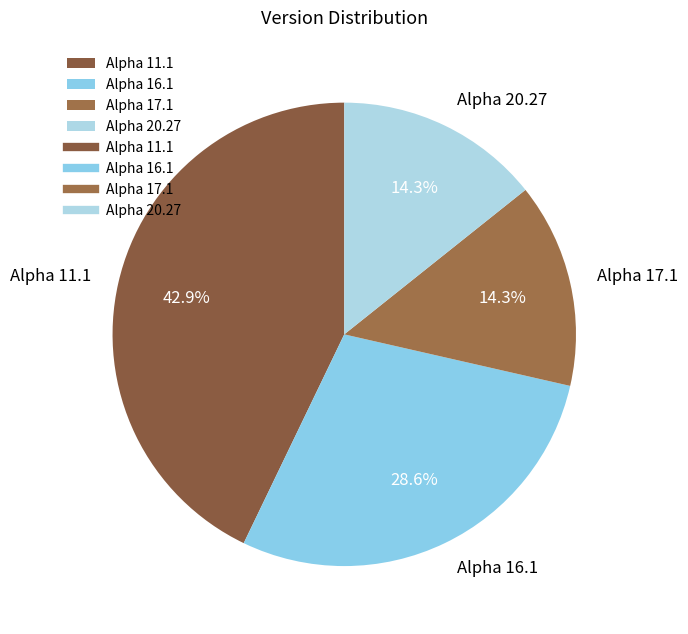

Combined, what portion of the pie is Alpha 11.1 and Alpha 16.1?

71.4%